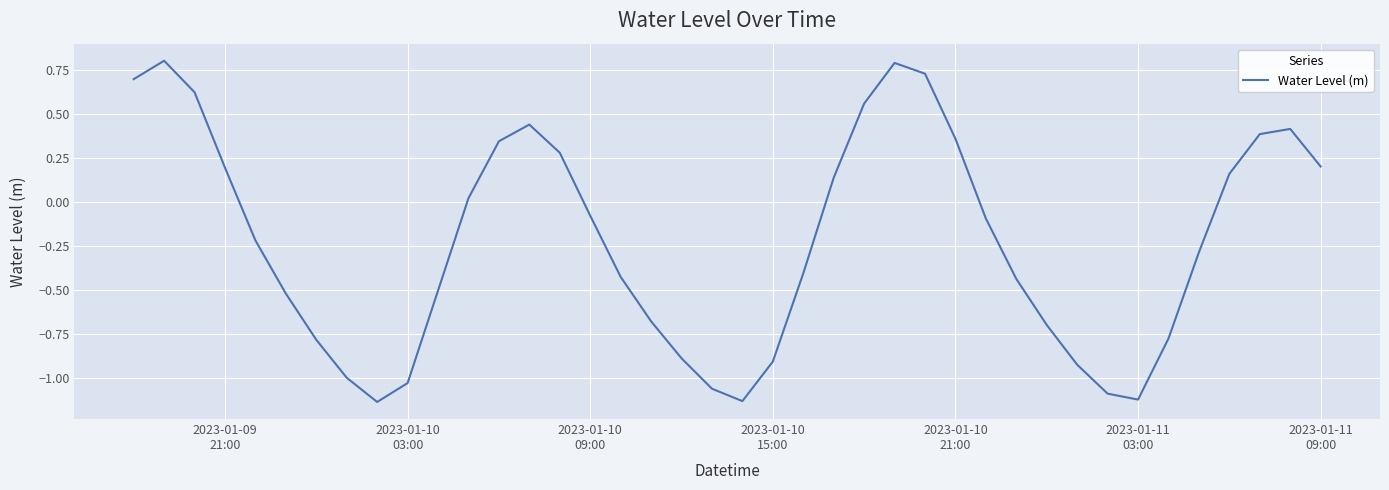

What is the difference between the maximum and minimum values?

1.9